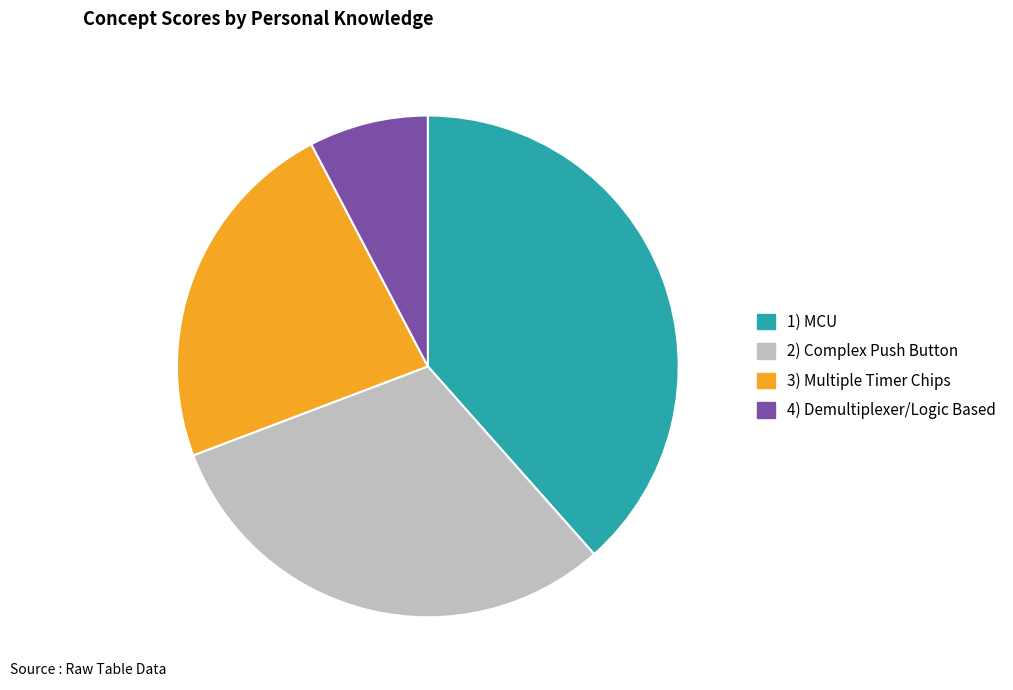

Which slice is the largest?

1) MCU